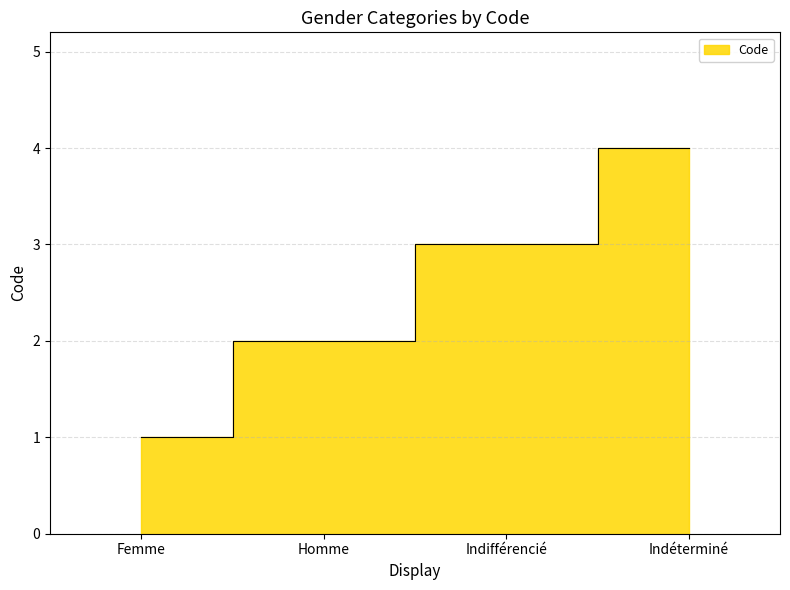

What is the change in value from Femme to Homme?

+1